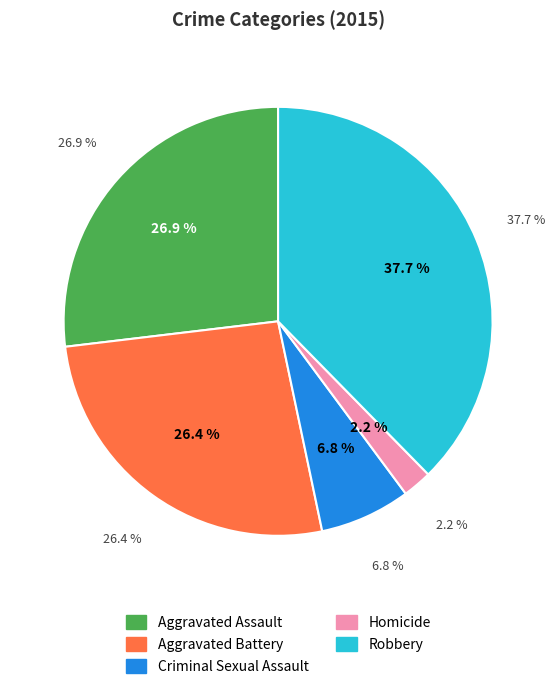

How many slices are in this pie chart?

5